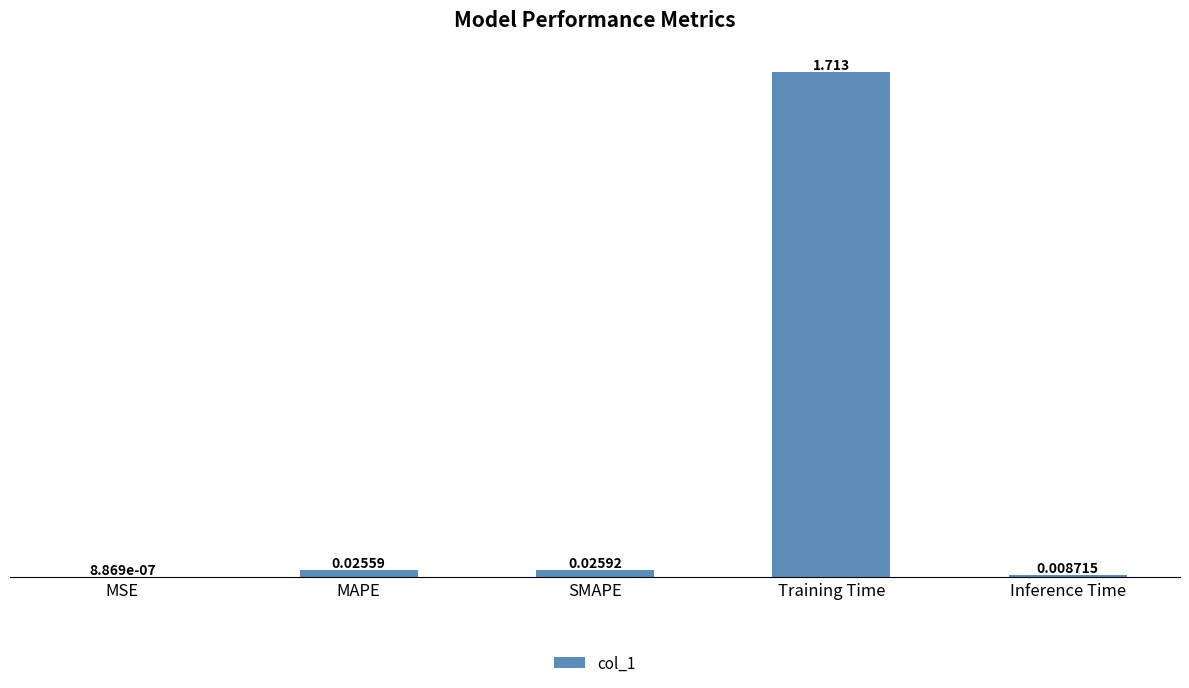

At which category does the chart reach its peak across all series?

Training Time